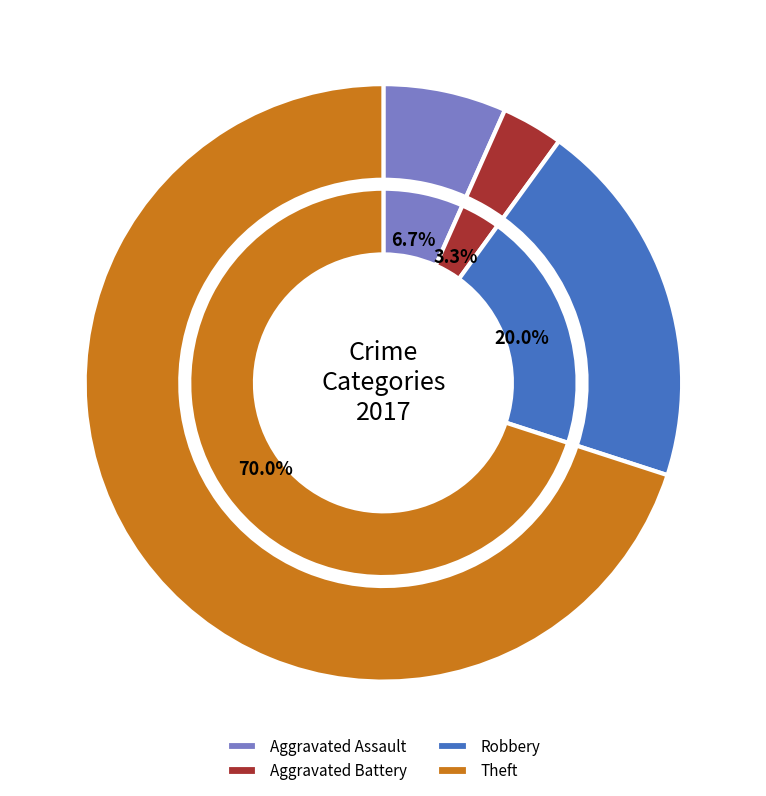

Count the number of slices in the pie.

4